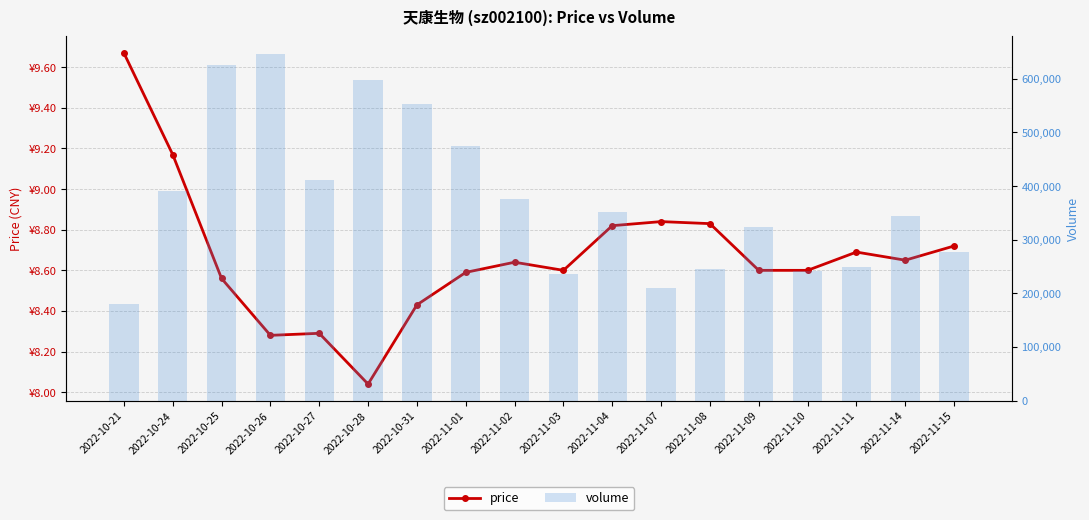

Which series has the widest spread of values?

volume